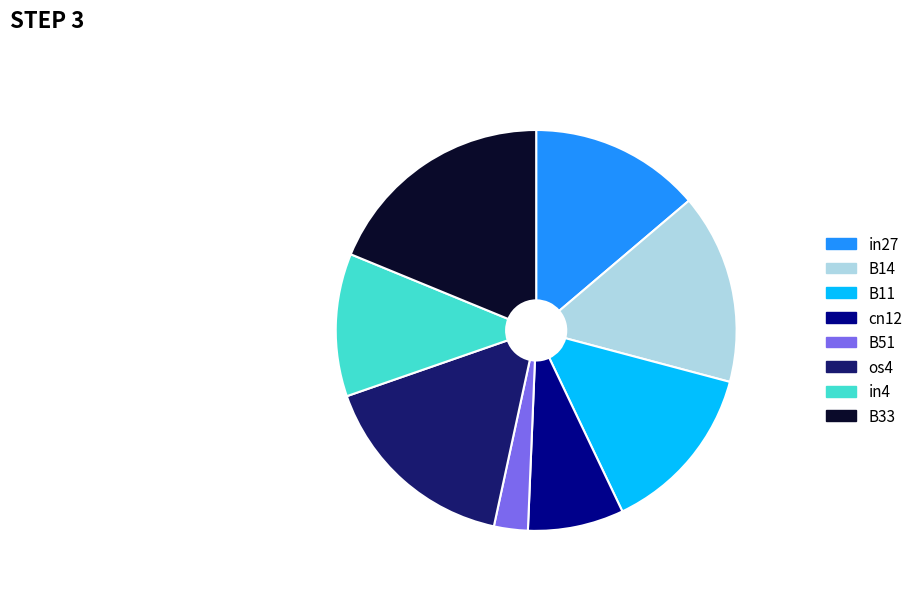

Is it true that B14 is 15% of the pie?

True